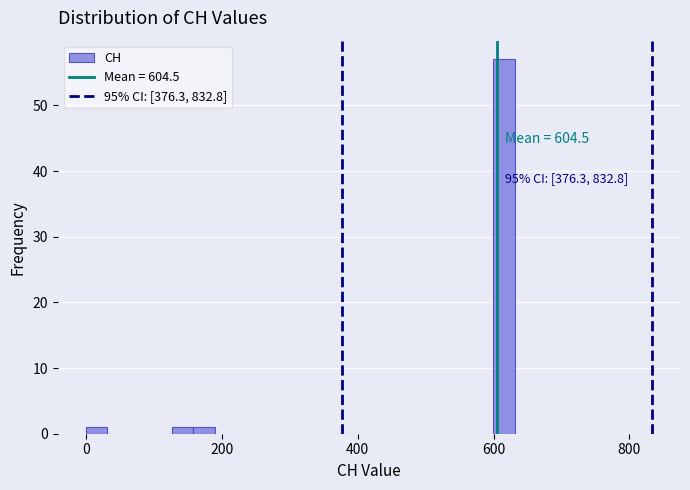

Around what value on the x-axis is the tallest bar? Give the approximate position of its centre, as read against the axis.

620